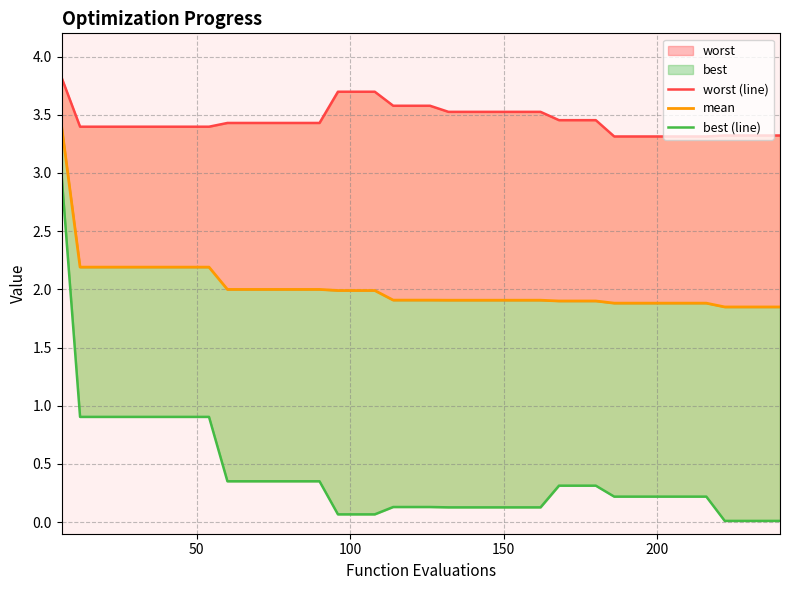

What is the value of the worst (line) point at the 9th from the left?

3.4